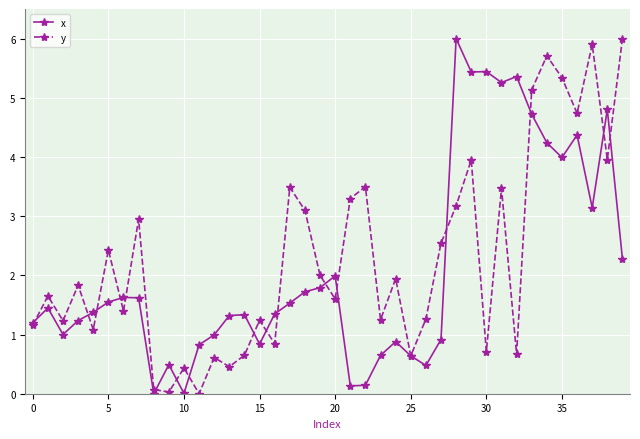

What is the highest value of the y series?

6.0